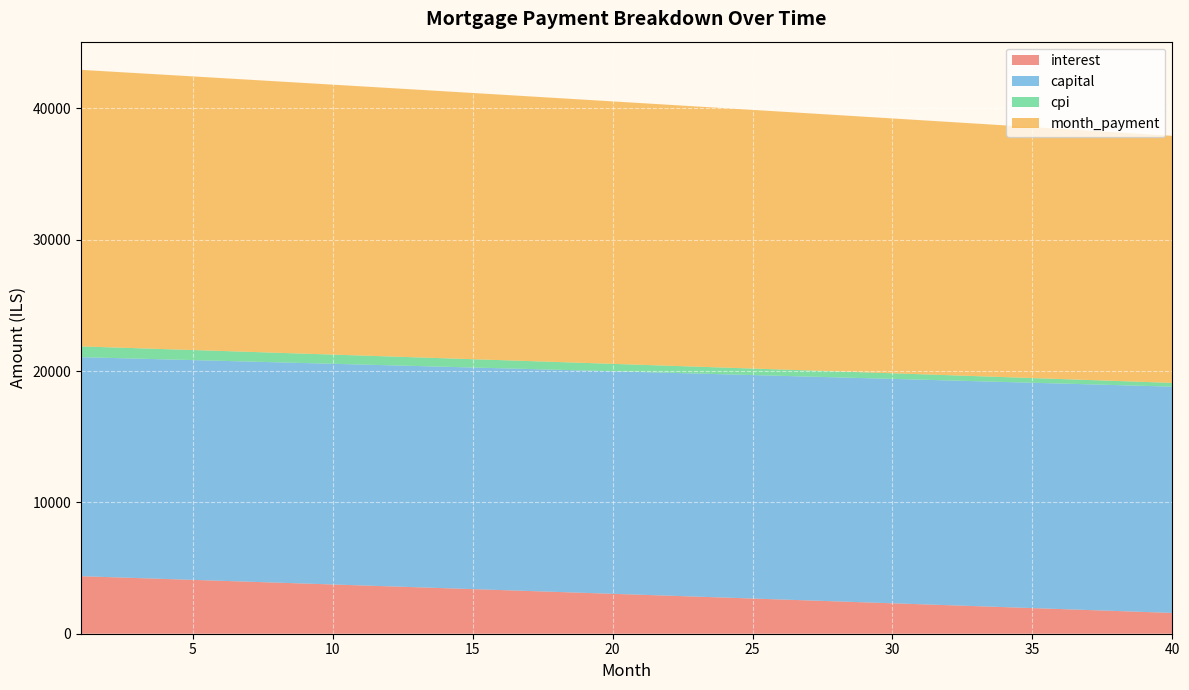

Reading left to right, what are all the values shown in this chart?

interest: 1=4378.6	2=4309.3	3=4239.7	4=4170.1	5=4100.4	6=4030.5	7=3960.5	8=3890.4	9=3820.2	10=3749.9	11=3679.4	12=3608.8	13=3538.1	14=3467.3	15=3396.3	16=3325.3	17=3254.1	18=3182.8	19=3111.4	20=3039.8	21=2968.1	22=2896.3	23=2824.4	24=2752.4	25=2680.2	26=2608.0	27=2535.6	28=2463.0	29=2390.4	30=2317.6	31=2244.7	32=2171.7	33=2098.6	34=2025.3	35=1951.9	36=1878.4	37=1804.8	38=1731.0	39=1657.1	40=1583.1
capital: 1=16680.6	2=16694.5	3=16708.4	4=16722.3	5=16736.2	6=16750.2	7=16764.1	8=16778.1	9=16792.1	10=16806.1	11=16820.1	12=16834.1	13=16848.1	14=16862.2	15=16876.2	16=16890.3	17=16904.4	18=16918.4	19=16932.5	20=16946.7	21=16960.8	22=16974.9	23=16989.1	24=17003.2	25=17017.4	26=17031.6	27=17045.8	28=17060.0	29=17074.2	30=17088.4	31=17102.6	32=17116.9	33=17131.2	34=17145.4	35=17159.7	36=17174.0	37=17188.3	38=17202.7	39=17217.0	40=17231.3
cpi: 1=820.1	2=806.9	3=793.6	4=780.4	5=767.1	6=753.8	7=740.4	8=727.1	9=713.7	10=700.3	11=686.8	12=673.4	13=659.9	14=646.4	15=632.9	16=619.3	17=605.7	18=592.1	19=578.5	20=564.9	21=551.2	22=537.5	23=523.8	24=510.1	25=496.3	26=482.6	27=468.8	28=454.9	29=441.1	30=427.2	31=413.3	32=399.4	33=385.5	34=371.5	35=357.5	36=343.5	37=329.4	38=315.4	39=301.3	40=287.2
month_payment: 1=21059.2	2=21003.7	3=20948.1	4=20892.4	5=20836.6	6=20780.7	7=20724.7	8=20668.5	9=20612.3	10=20555.9	11=20499.5	12=20442.9	13=20386.2	14=20329.5	15=20272.6	16=20215.6	17=20158.4	18=20101.2	19=20043.9	20=19986.5	21=19928.9	22=19871.3	23=19813.5	24=19755.6	25=19697.6	26=19639.5	27=19581.3	28=19523.0	29=19464.6	30=19406.0	31=19347.4	32=19288.6	33=19229.7	34=19170.7	35=19111.6	36=19052.4	37=18993.1	38=18933.7	39=18874.1	40=18814.5